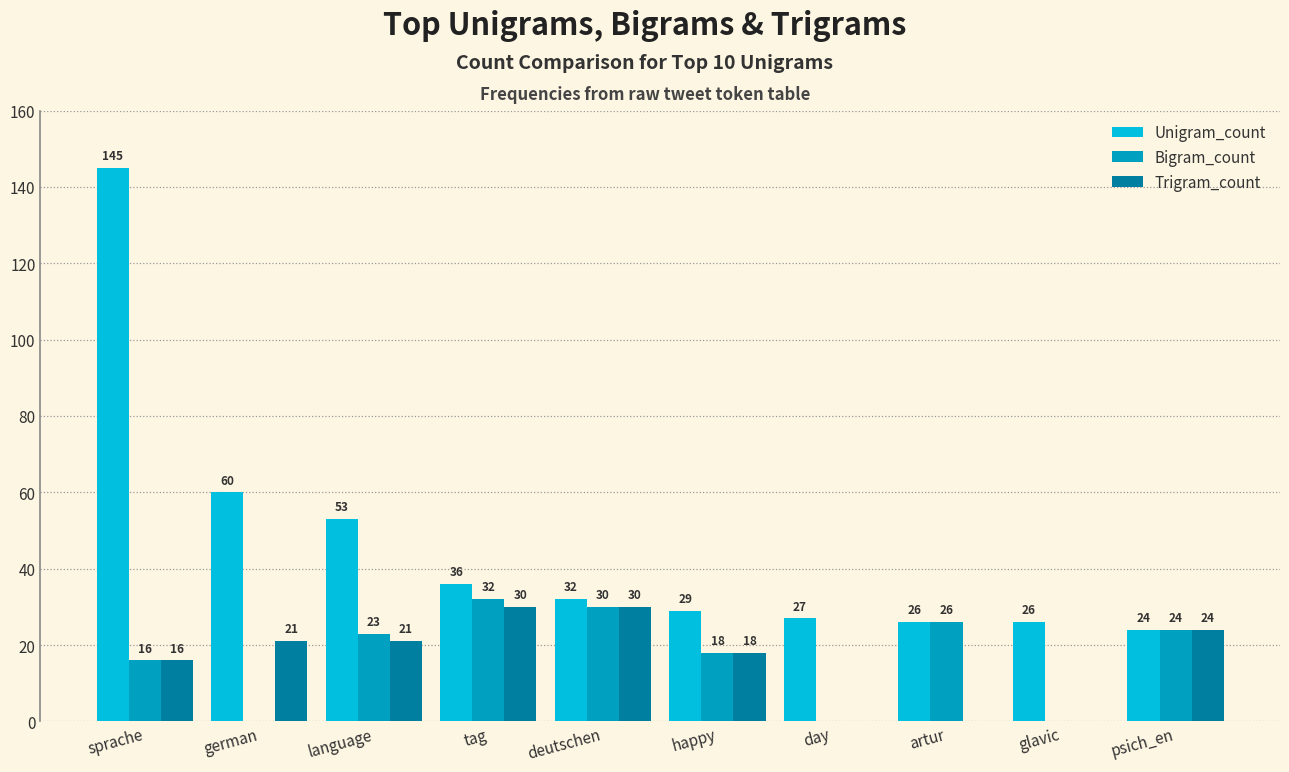

The Bigram_count series shows 24 at psich_en. True or false?

True